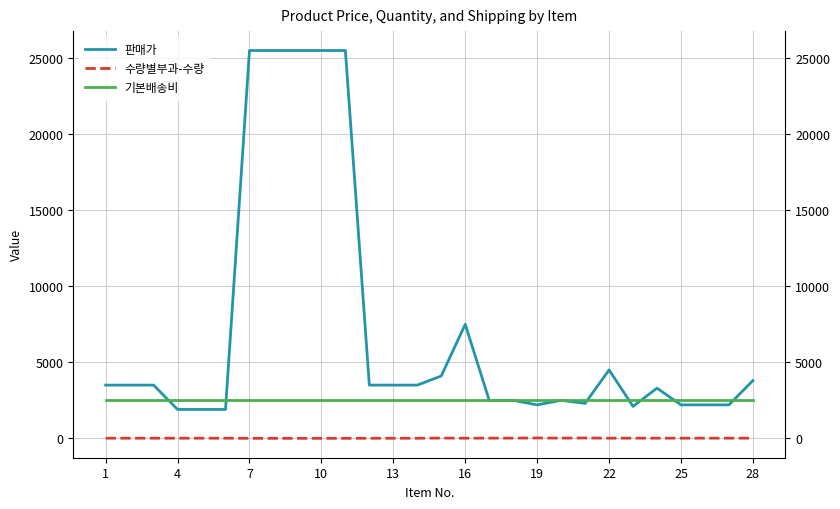

Rank the series by their maximum value, from highest to lowest.

판매가, 기본배송비, 수량별부과-수량